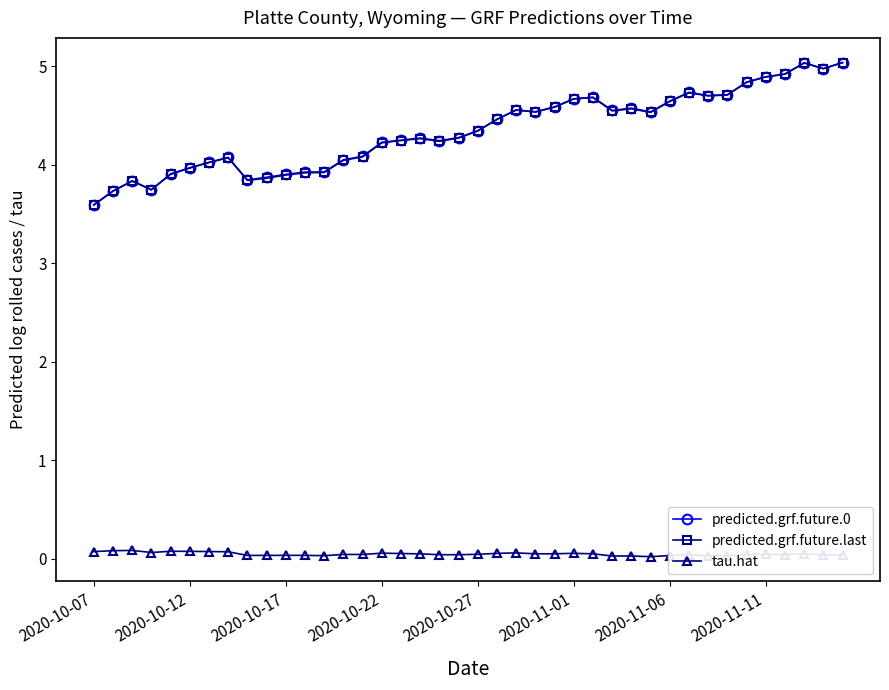

How many intersections are there between predicted.grf.future.last and predicted.grf.future.0?

11